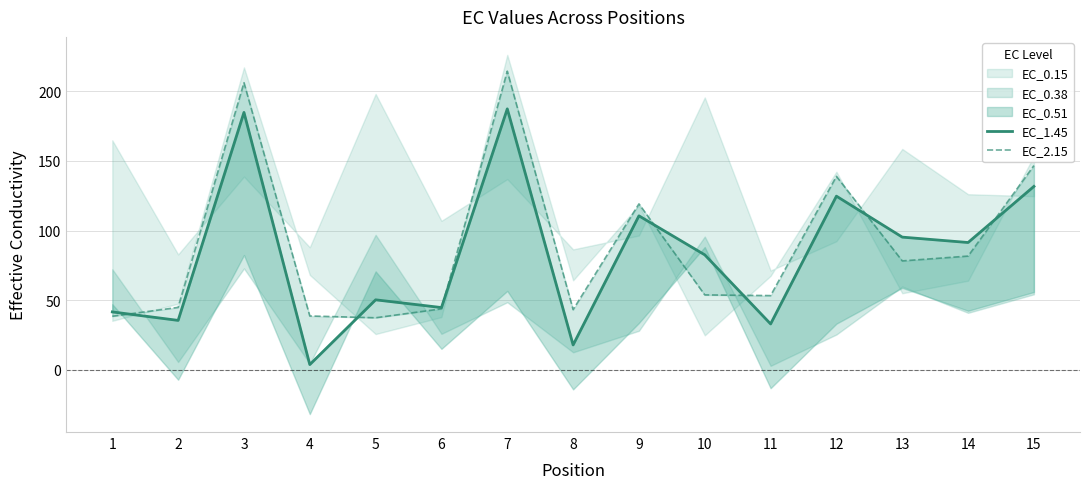

At which category does EC_2.15 reach its first local peak?

3